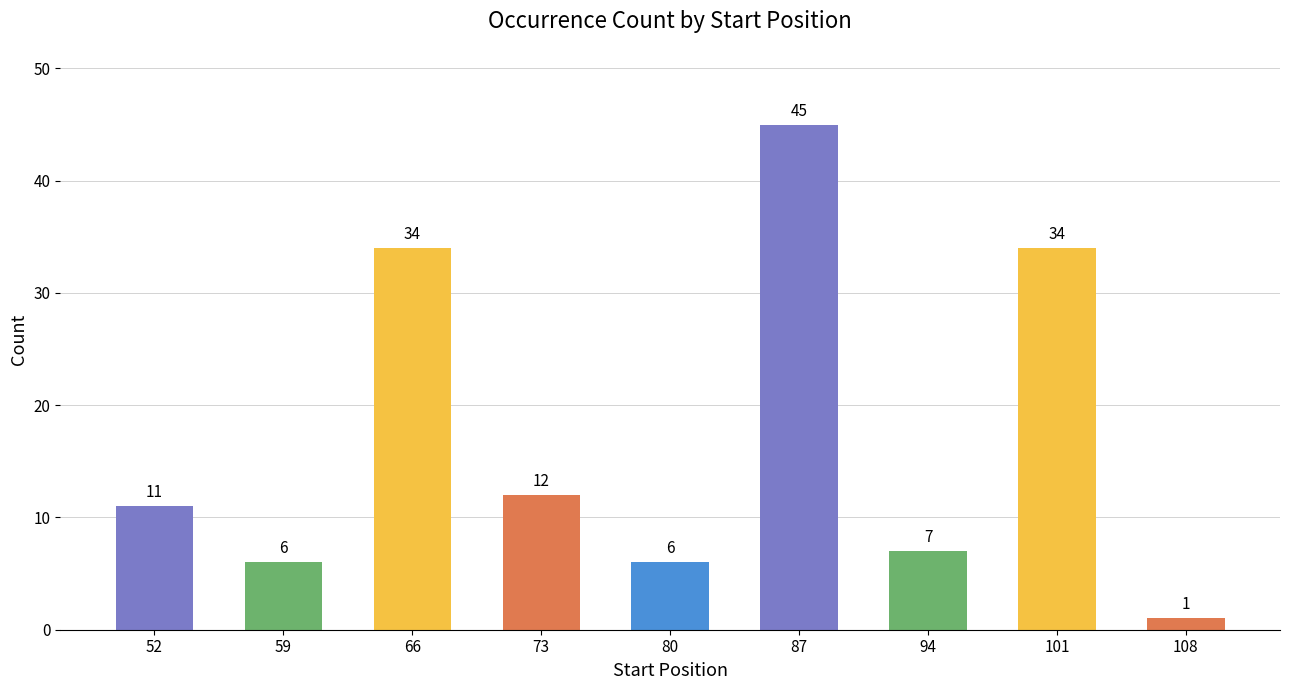

What is the difference between the values at 52 and 87?

34